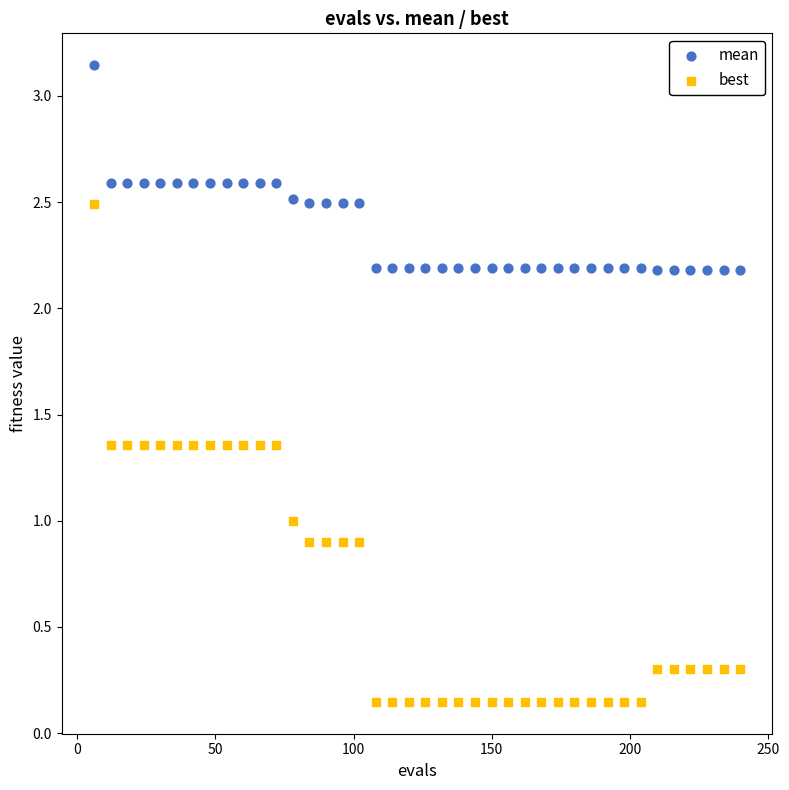

Which series contains the highest Y value?

mean